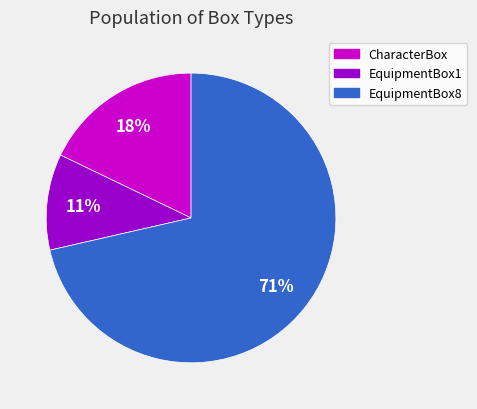

Which category has the biggest portion of the pie?

EquipmentBox8